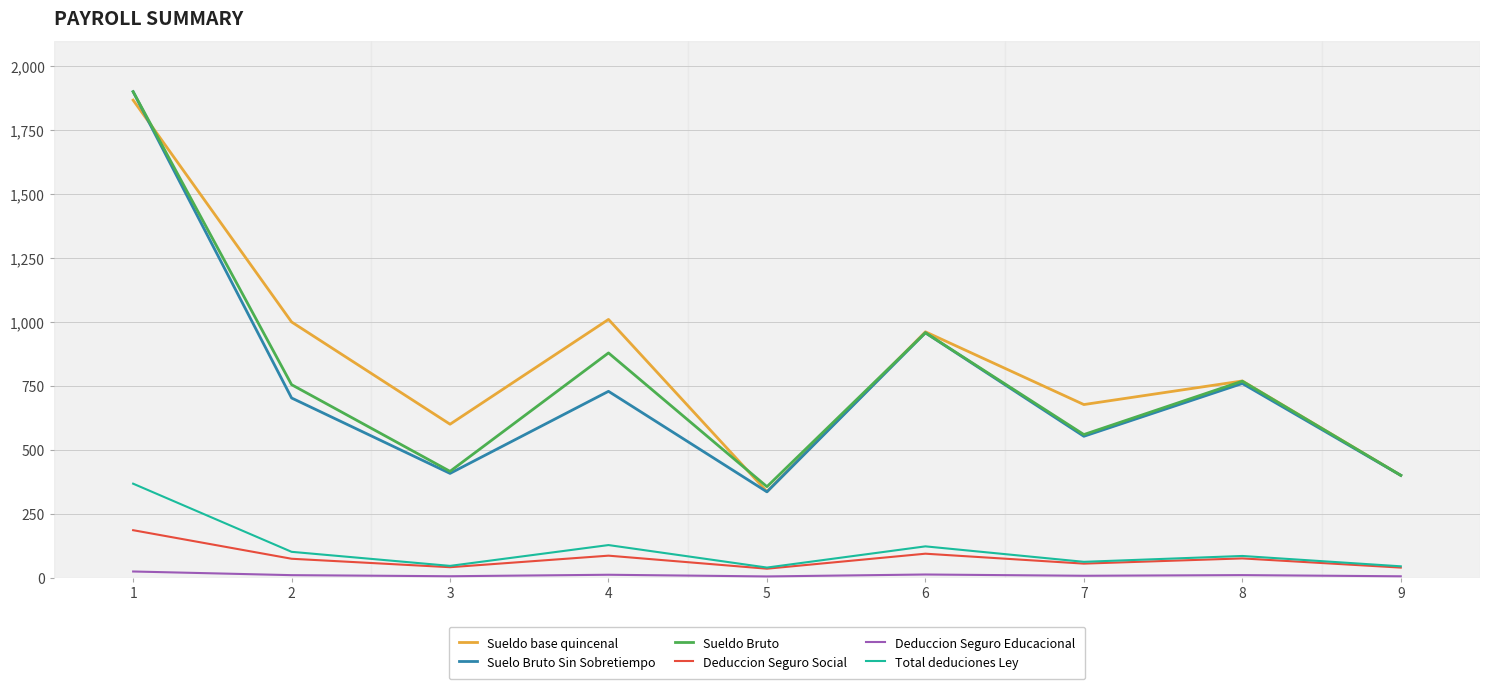

How many lines are shown in the chart?

6